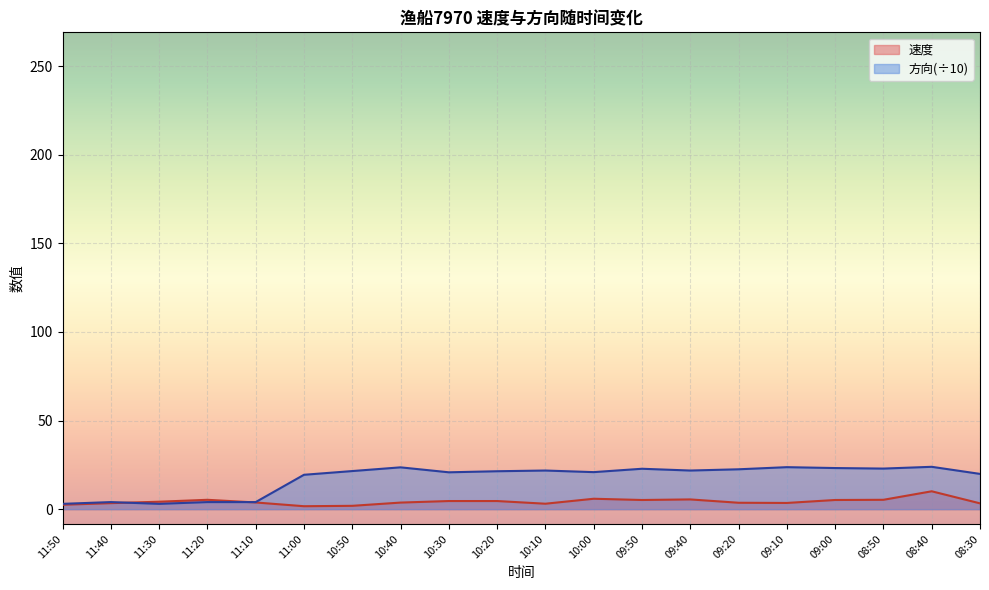

What is the total value across all series at 10:10?

24.9